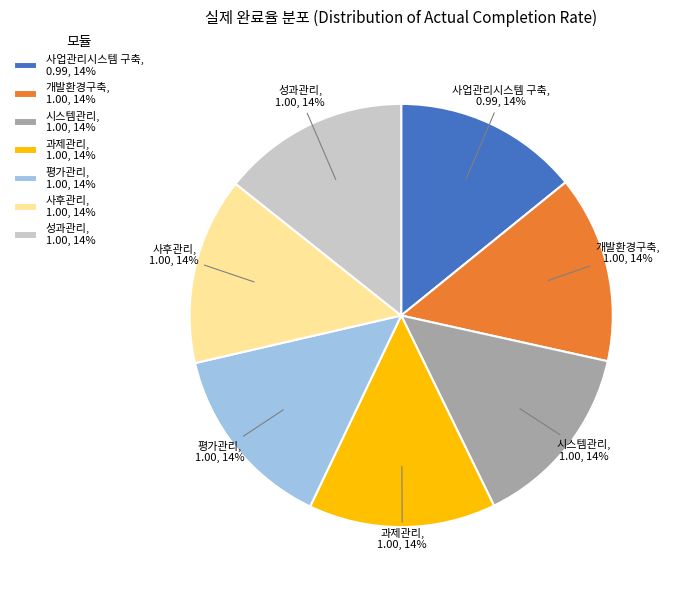

Is the sum of 개발환경구축 and 사업관리시스템 구축 greater than half?

No